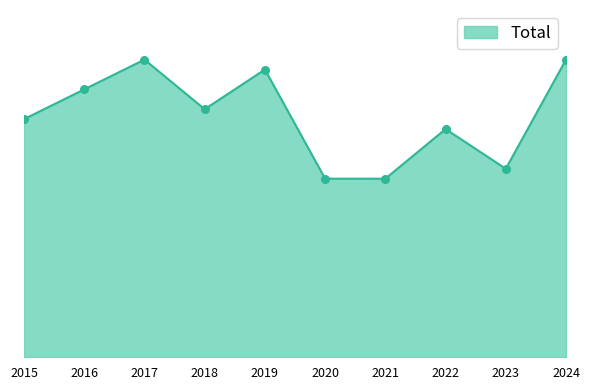

What is the change in value from 2018 to 2021?

-7